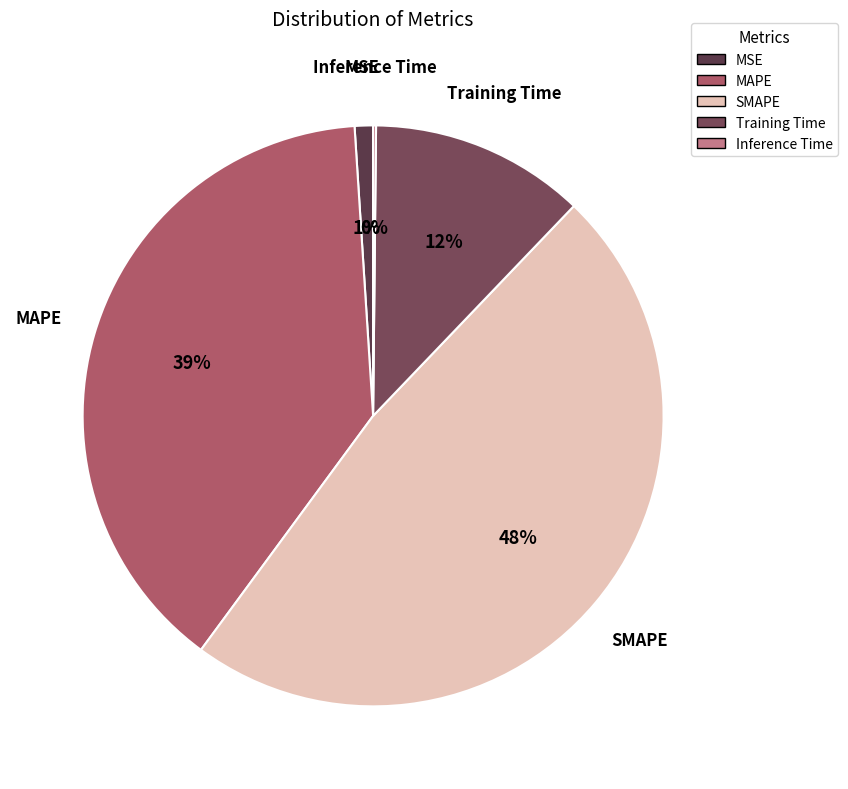

What percentage is the Training Time slice, to the nearest percent?

12%